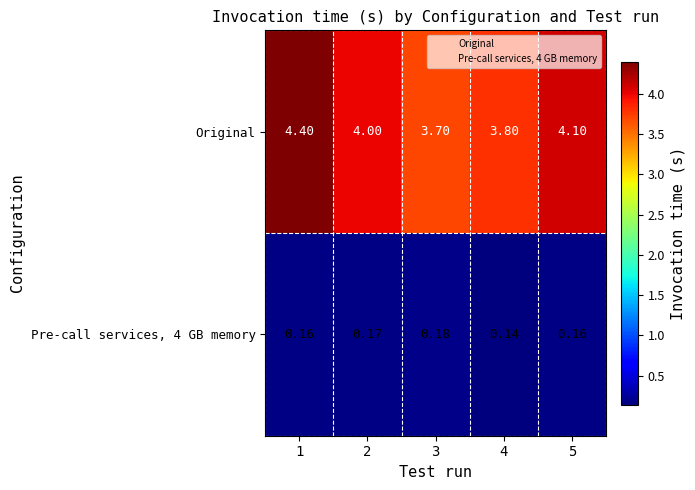

Which series has the largest total across all categories?

Original